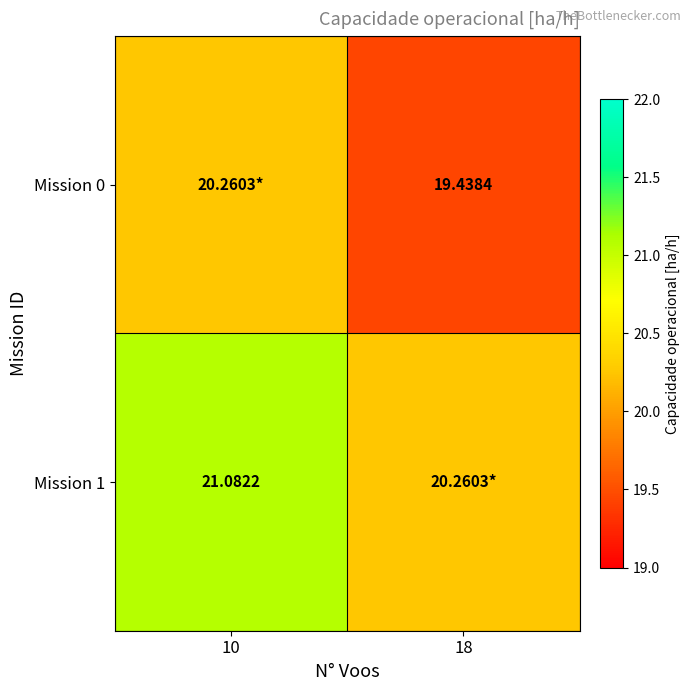

Which has a higher value, 10 or 18?

10